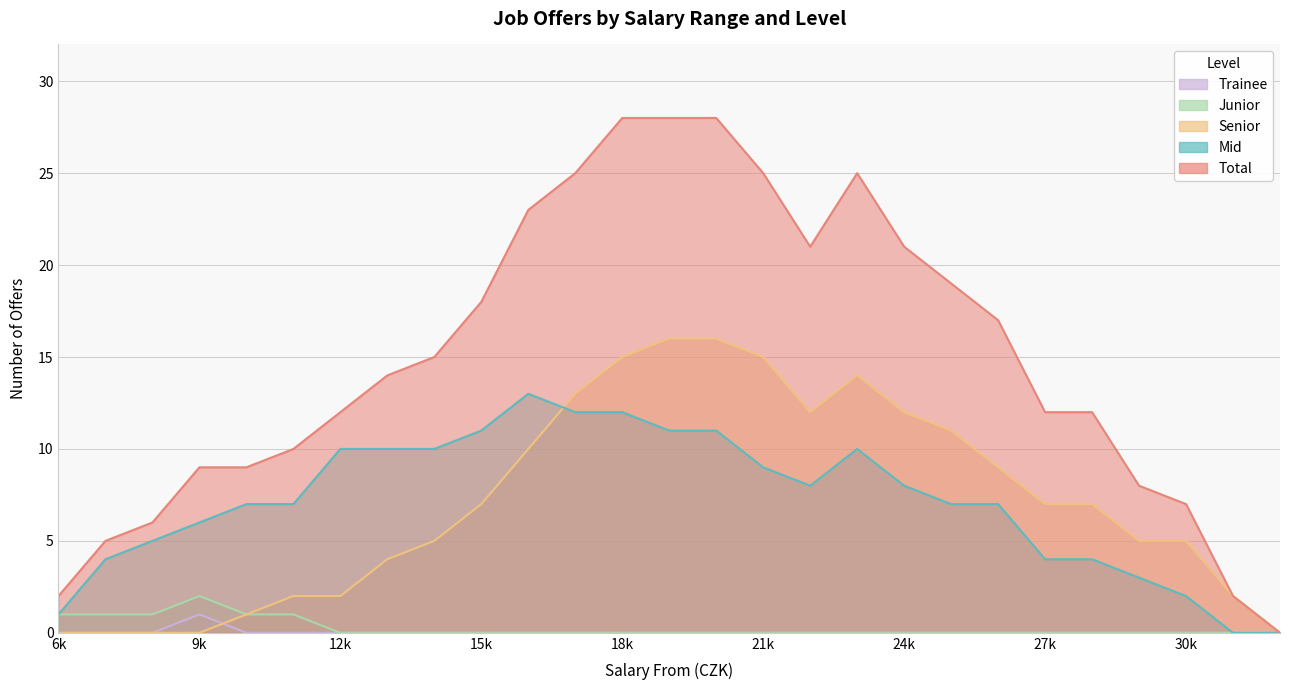

True or false: junior offers has more than 0 points higher than both neighbors.

True